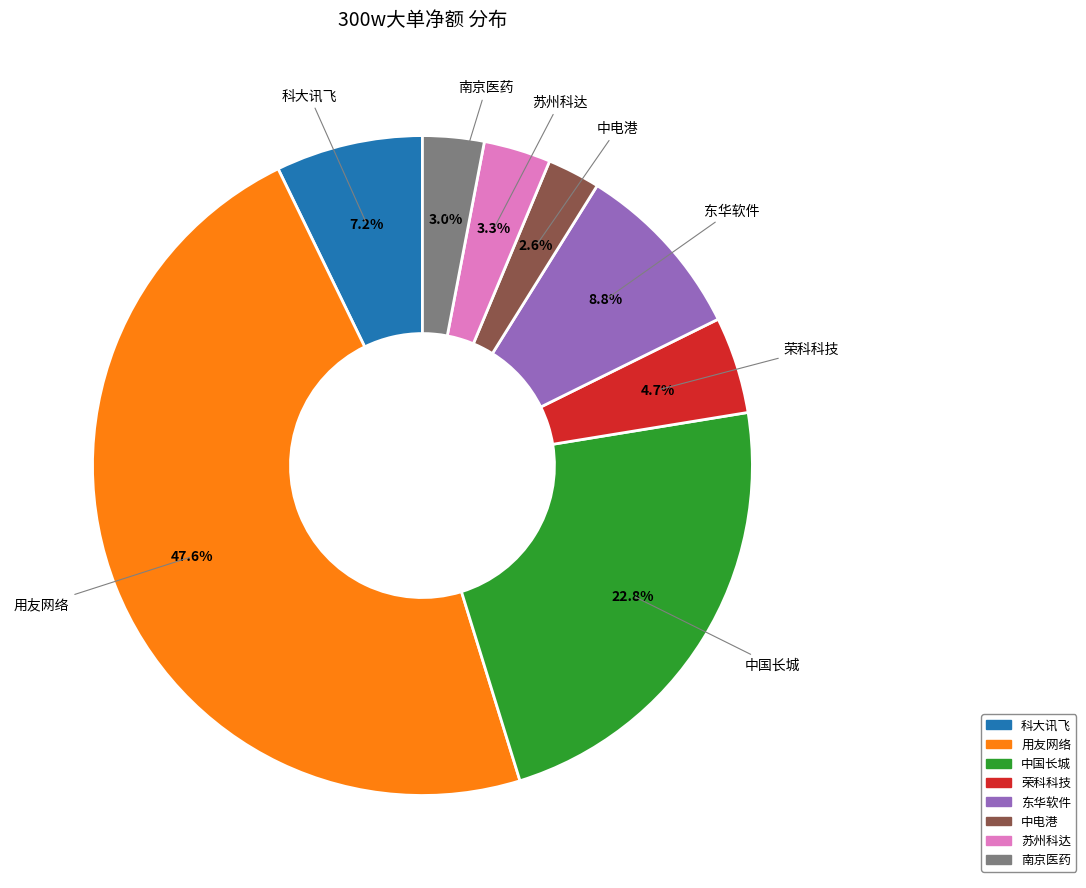

Combined, do 南京医药 and 用友网络 account for over 50%?

Yes